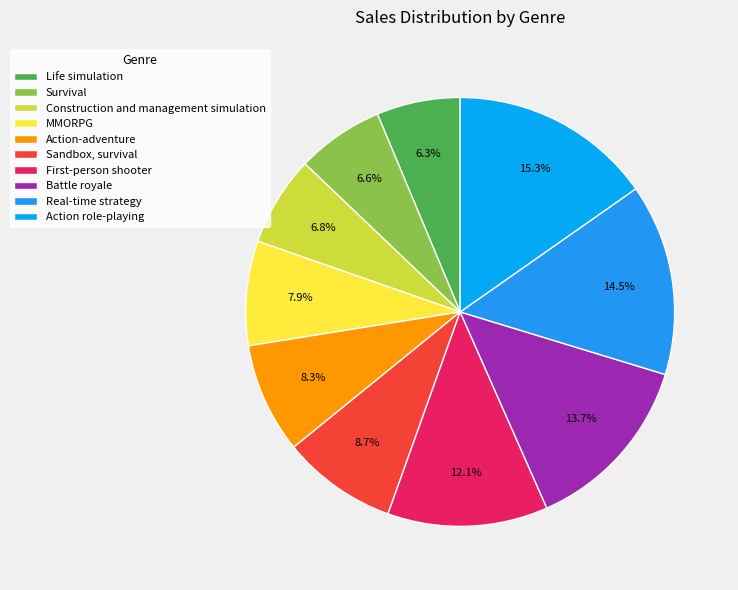

Does Action-adventure account for over 50% of the chart?

No